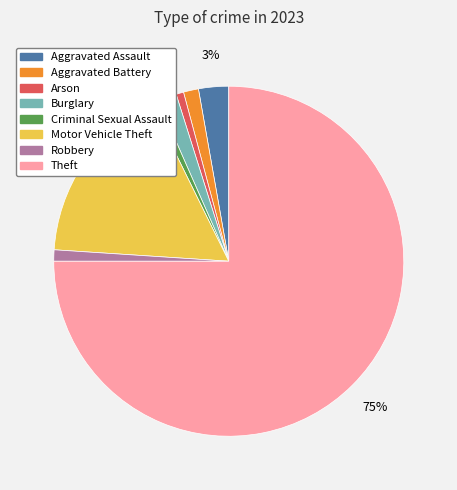

How many slices are in this pie chart?

8